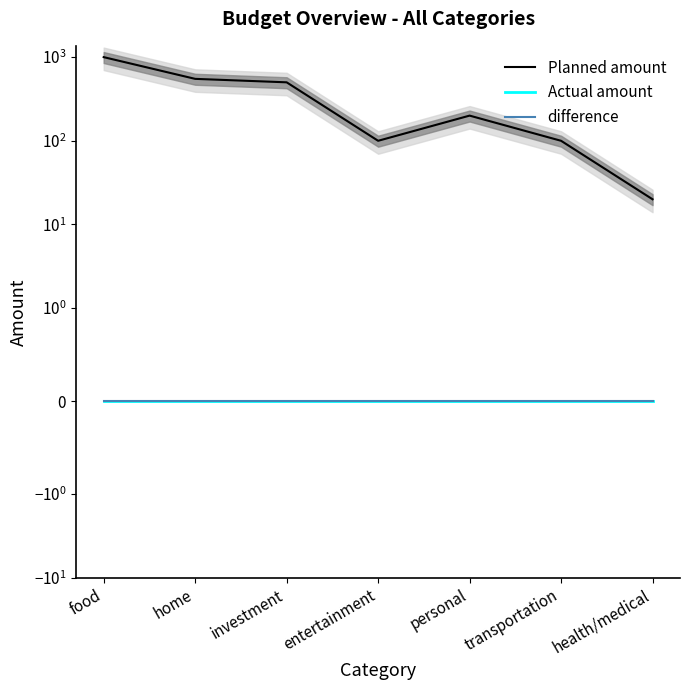

True or false: Planned amount and difference cross at least once.

False